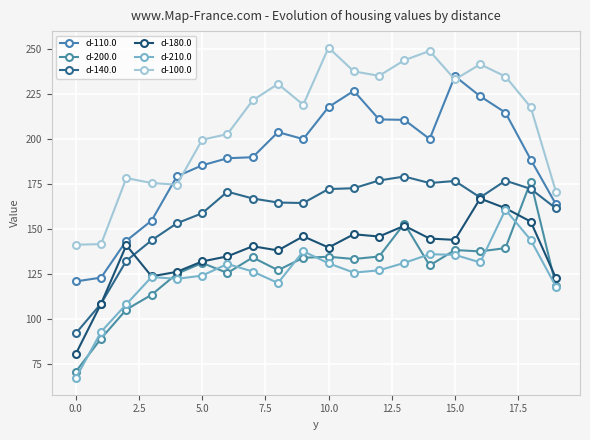

What is the label of the 9th point from the right?

11